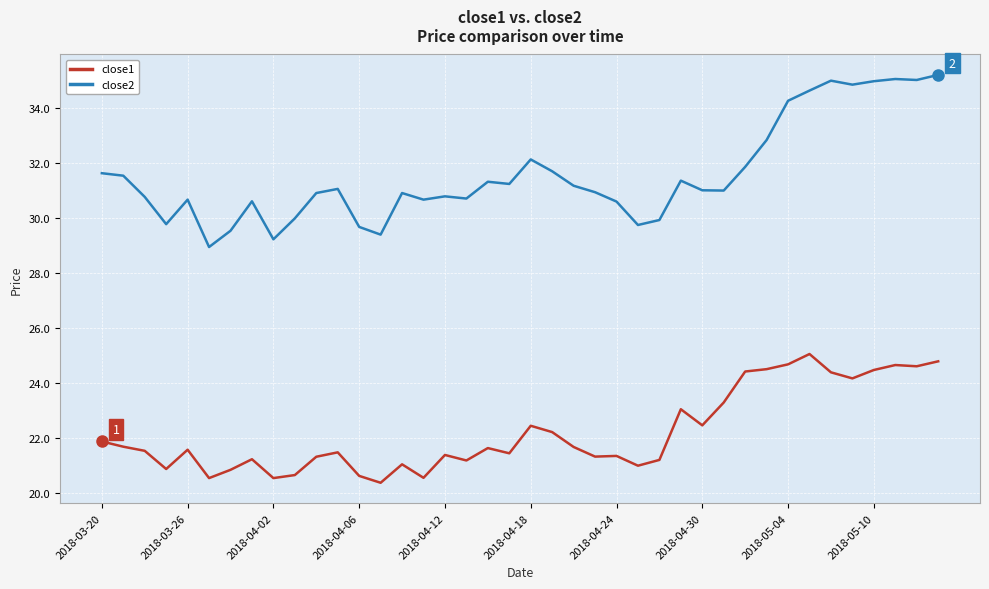

Rank the series by their average value, from lowest to highest.

close1, close2